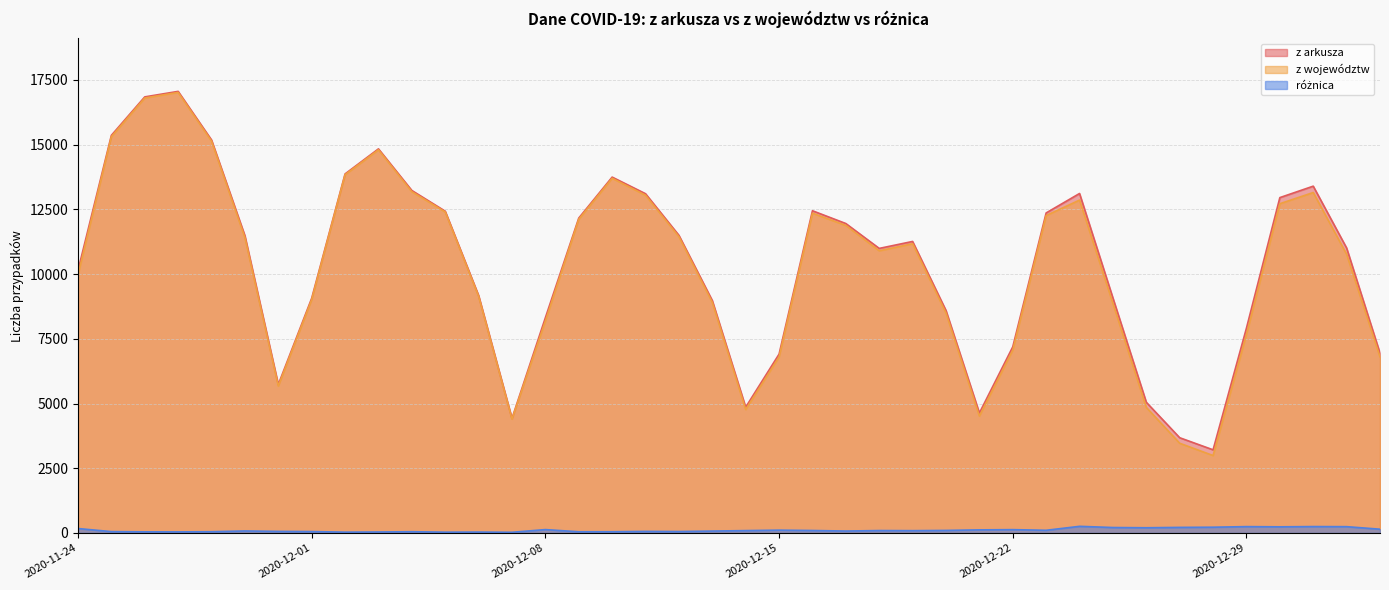

True or false: z województw has a value of 19467 at 2020-12-04.

False